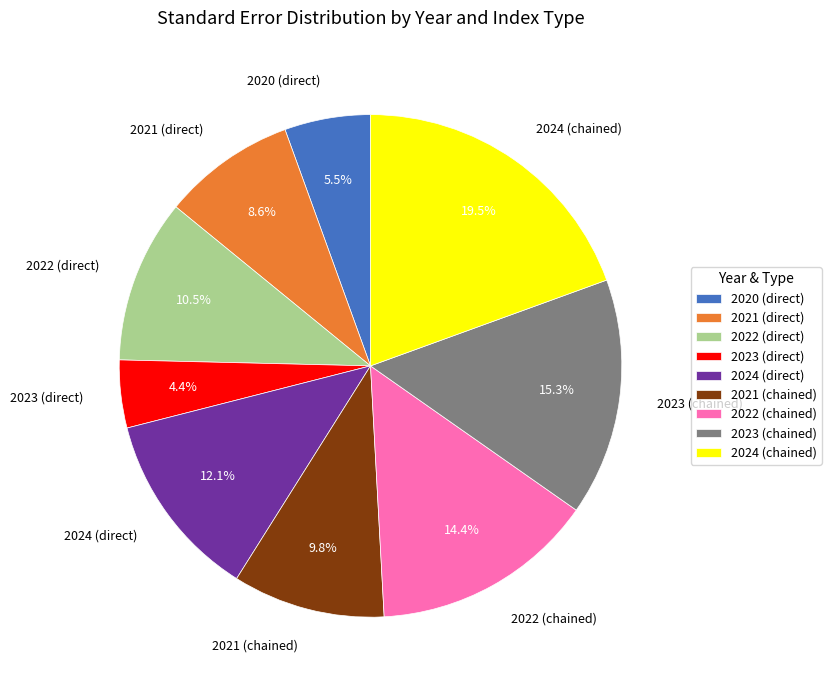

To the nearest percent, what is the combined percentage of 2021 (chained) and 2021 (direct)?

18%